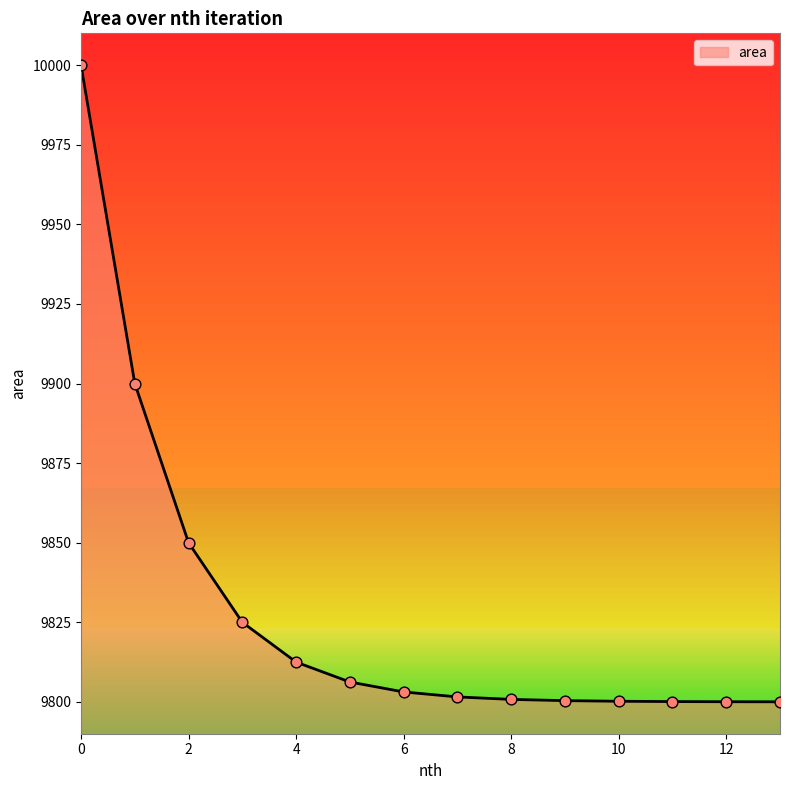

What is the difference between the maximum and minimum values?

200.0